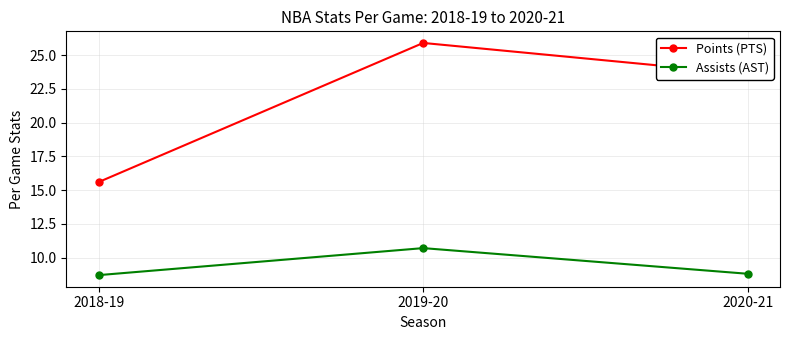

What is the label of the 1st point from the left?

2018-19